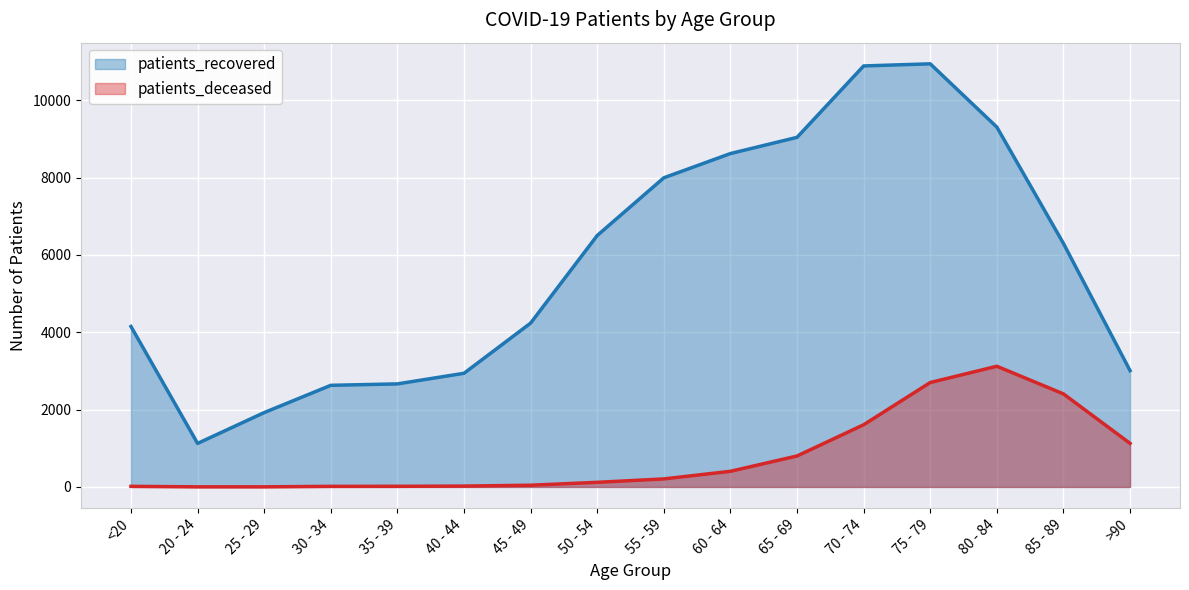

Which series has the largest total across all categories?

patients_recovered